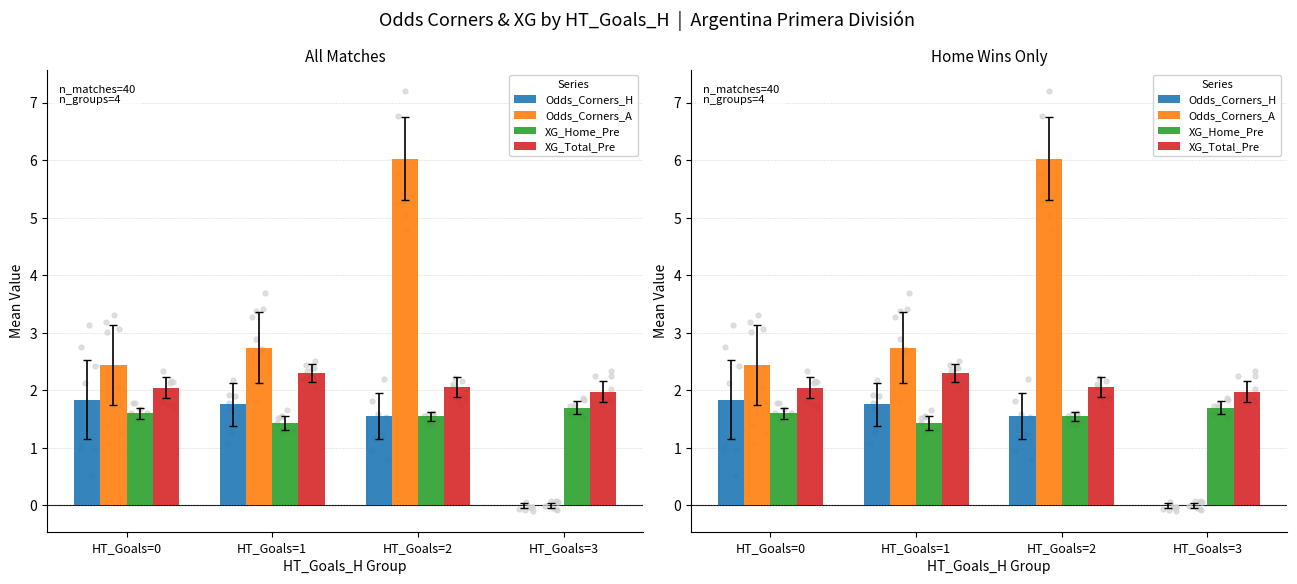

Which series has the largest Y range (max minus min)?

Odds_Corners_A